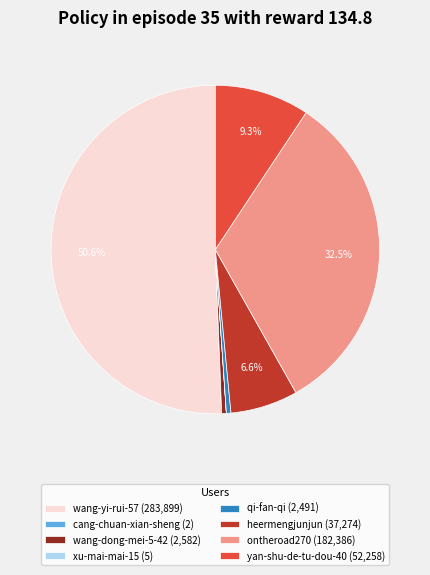

Do ontheroad270 (182,386) and heermengjunjun (37,274) together represent more than half of the pie?

No